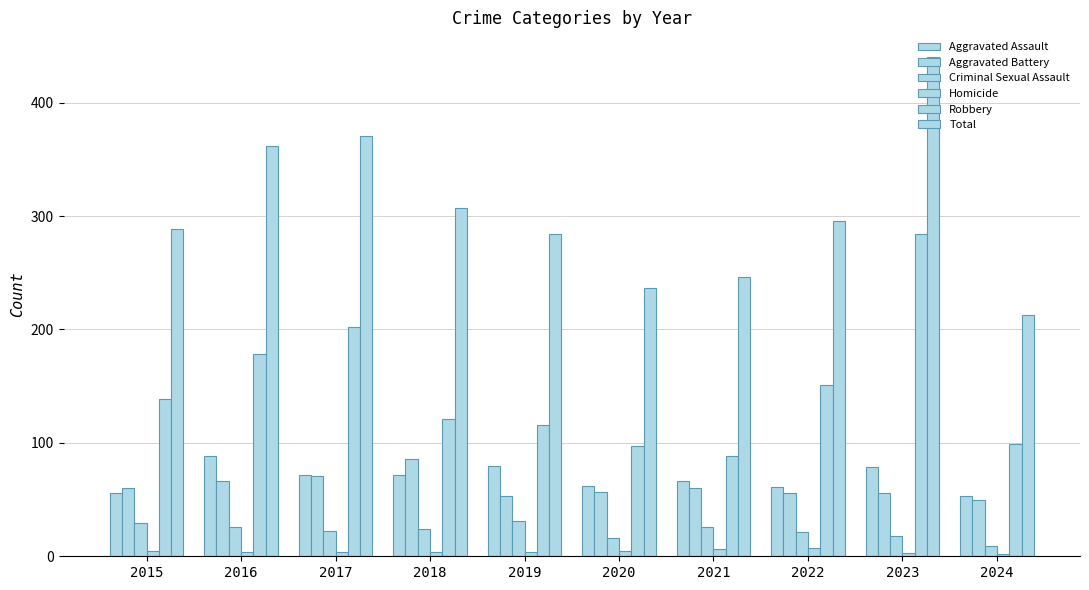

Which category has the highest value in the Robbery series?

2023